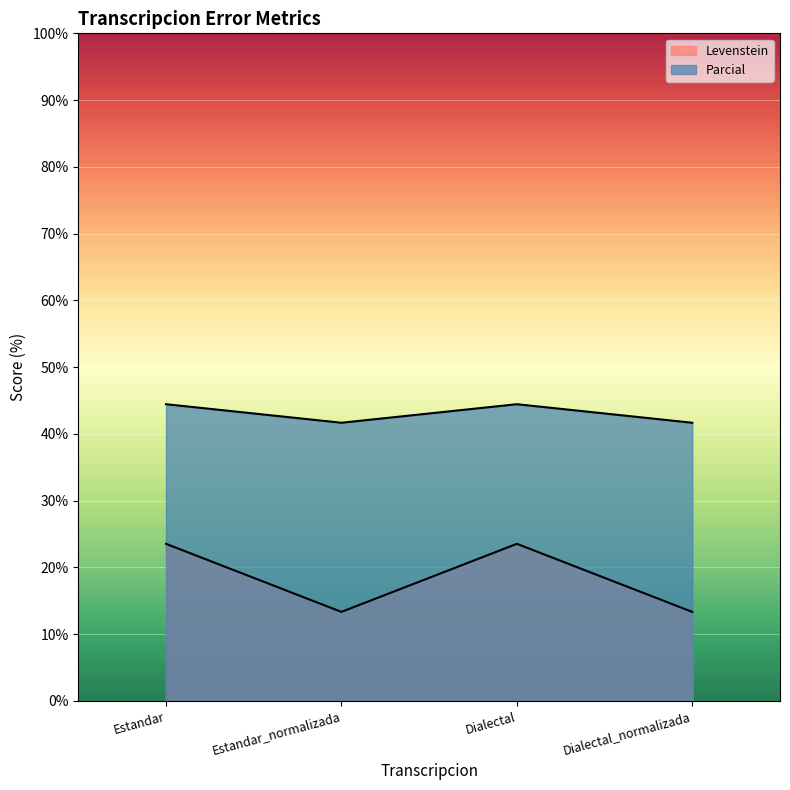

At which category does the chart reach its minimum across all series?

Estandar_normalizada